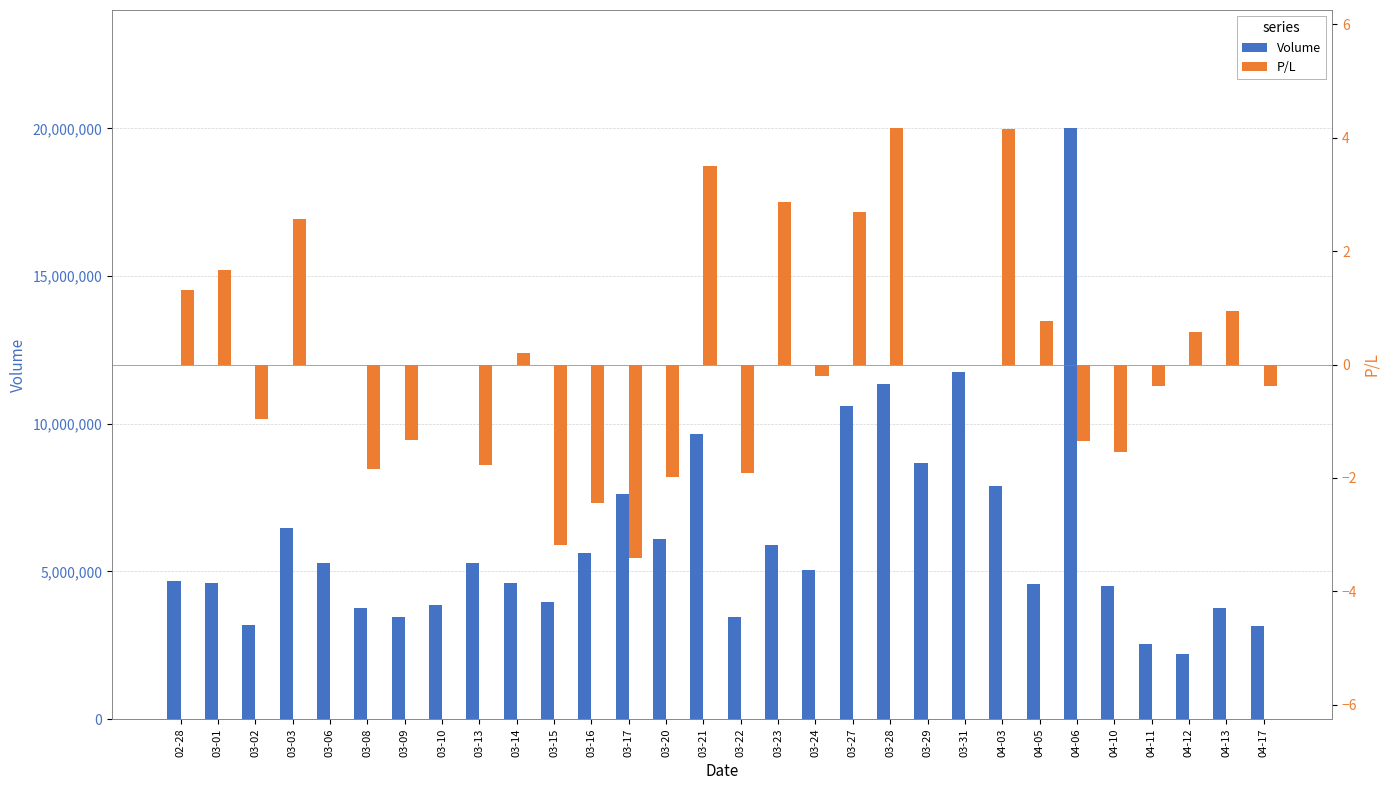

How many values in P/L are below zero?

14